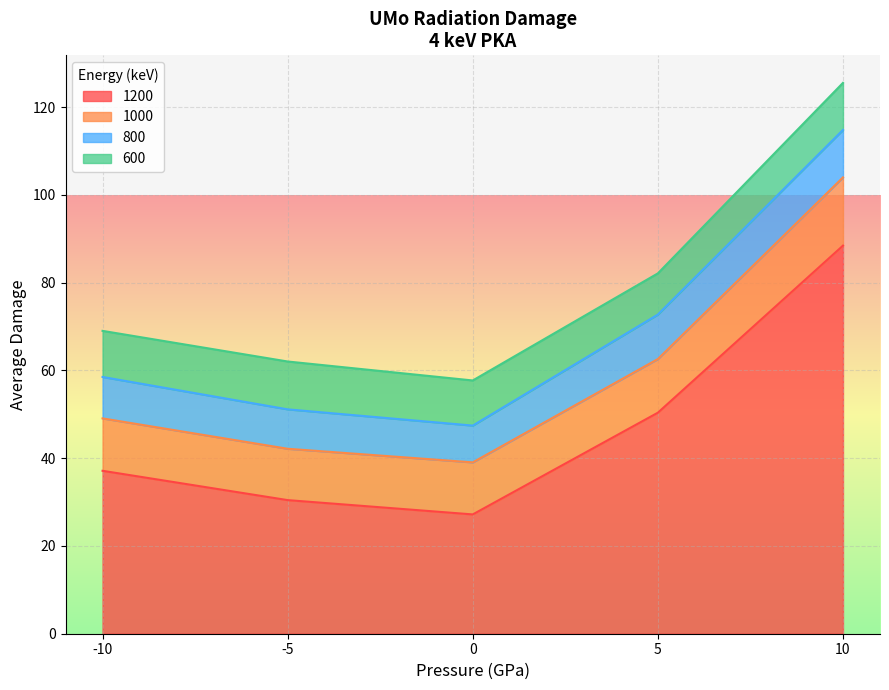

How many lines are shown in the chart?

4